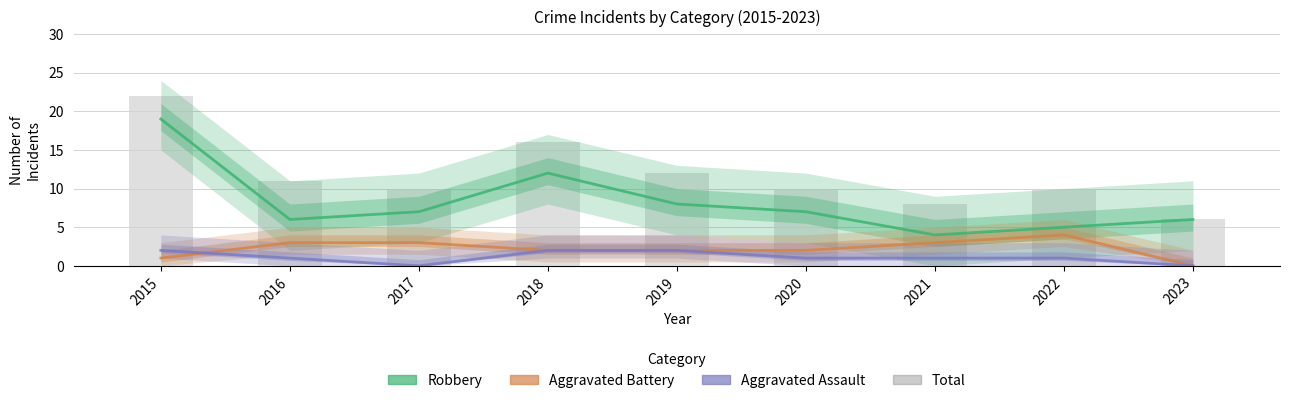

At how many categories does at least one series exceed 19?

1